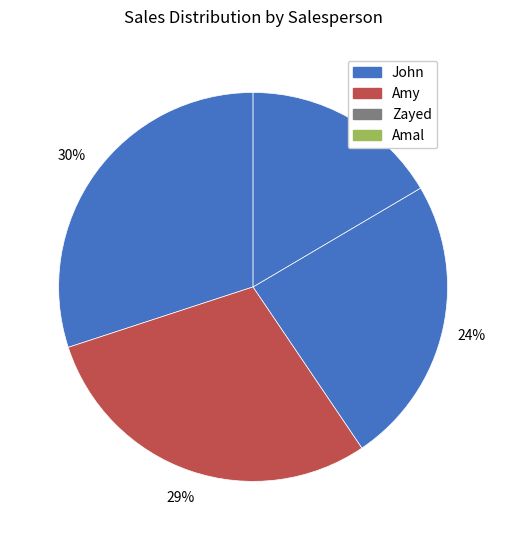

Is there a majority slice in this chart?

No